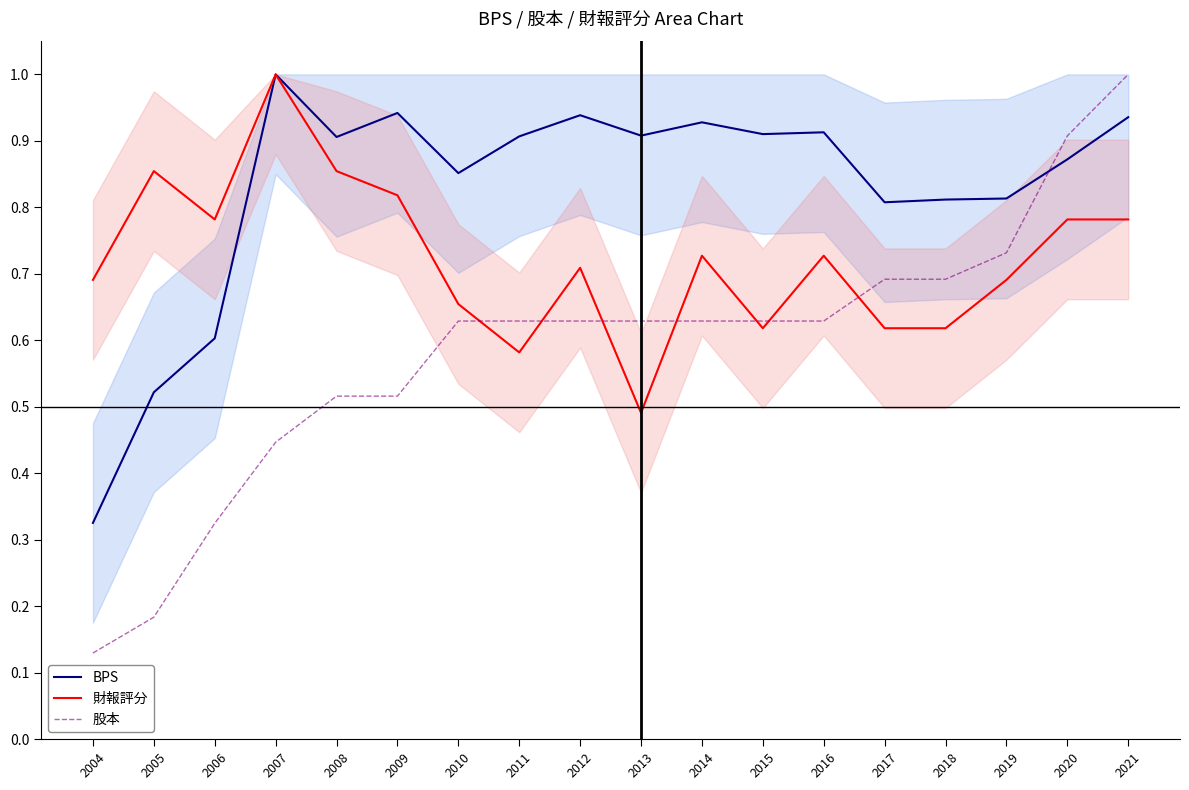

At which category is the sum across all series the highest?

2021